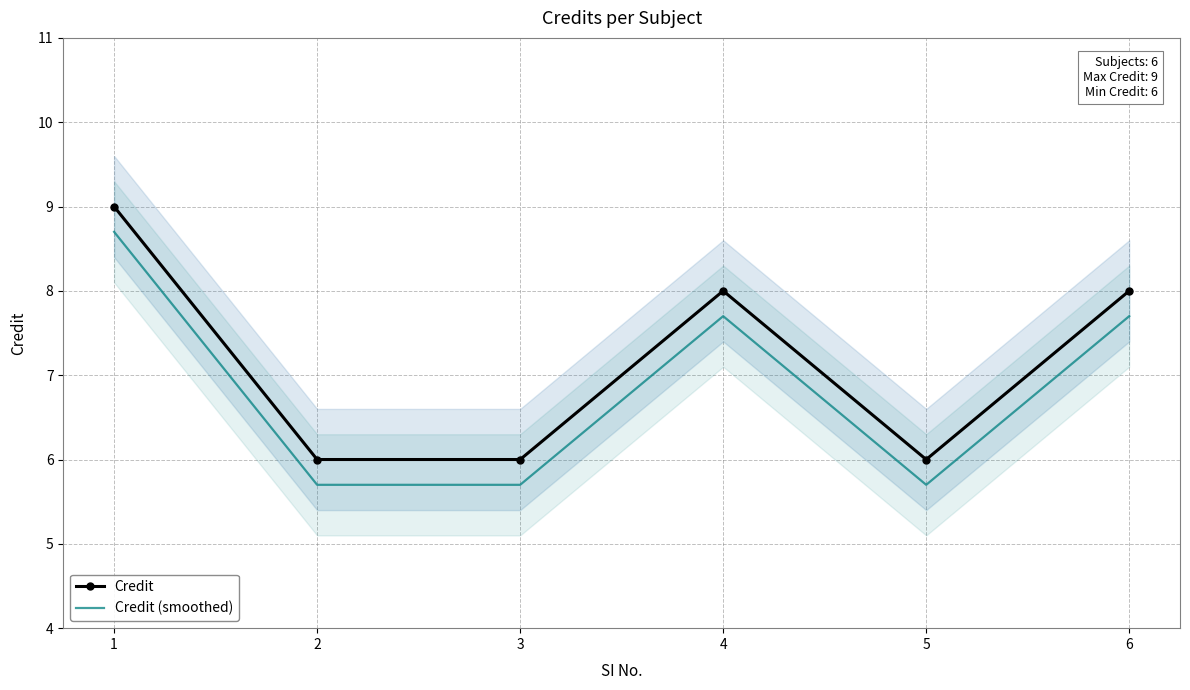

What is the sum of the Credit values at 6 and 3?

14.0